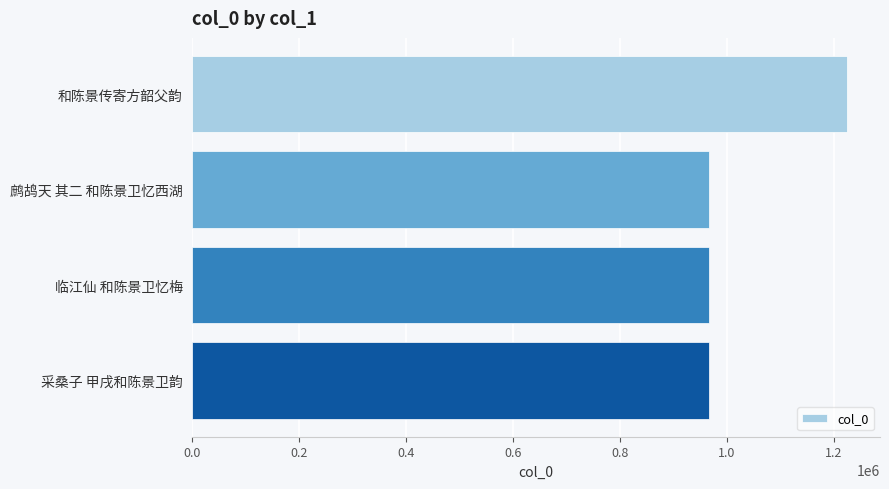

How many data points are less than 966458?

2